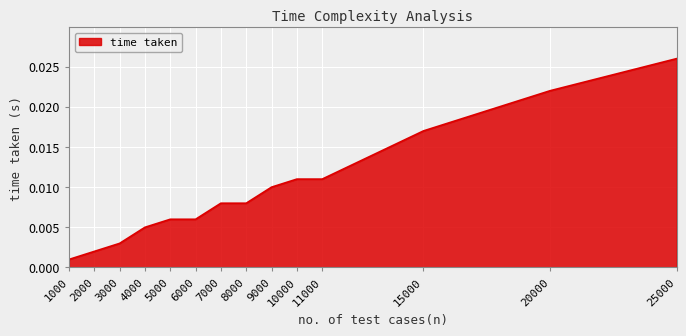

Where is the data nearest to the value 0?

1000